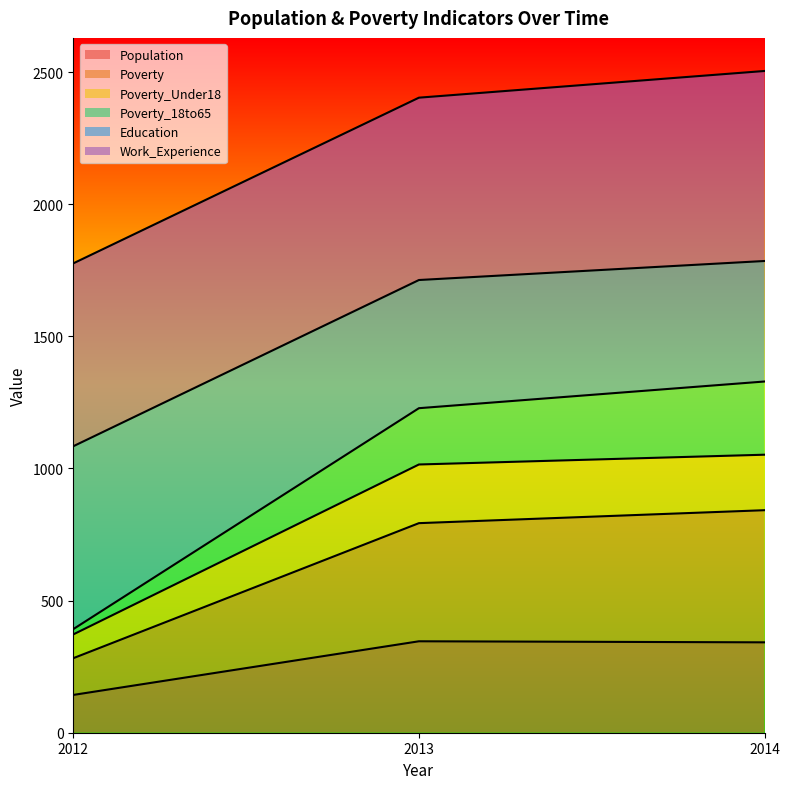

What is the minimum value for Population?

143